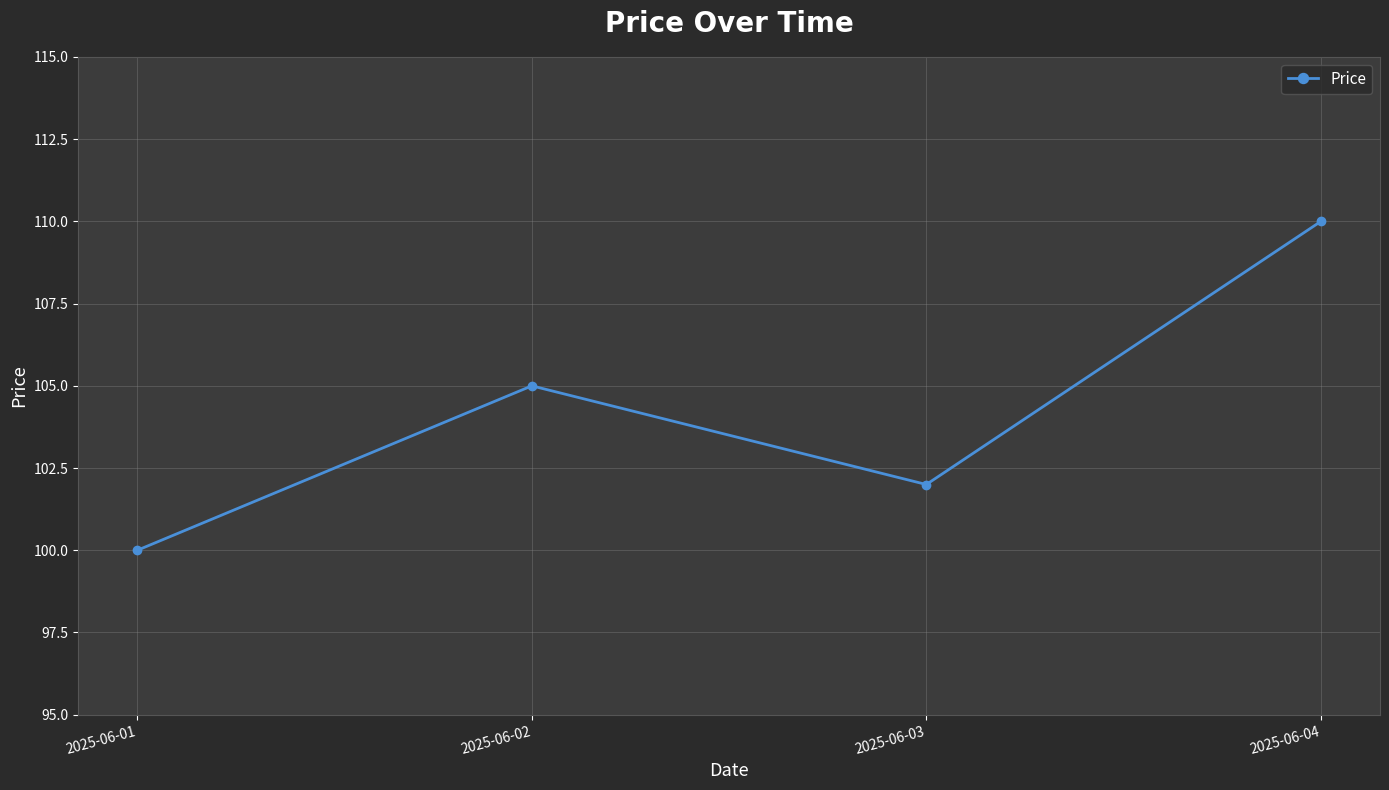

True or false: the data has more than 2 interior local peaks.

False